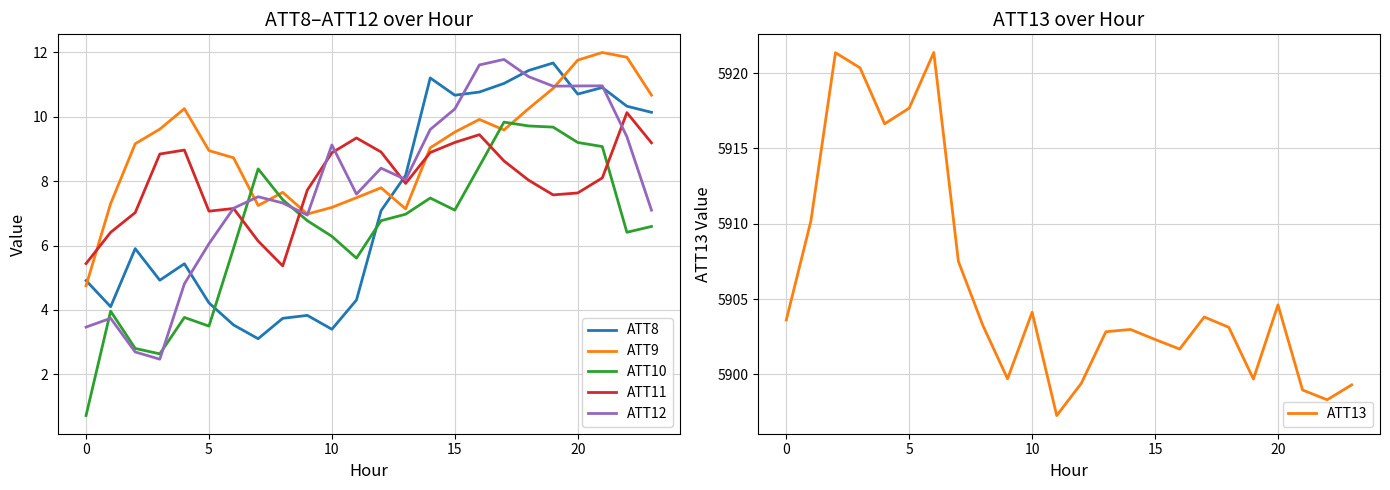

After their last crossing, which series has the higher values: ATT11 or ATT8?

ATT8